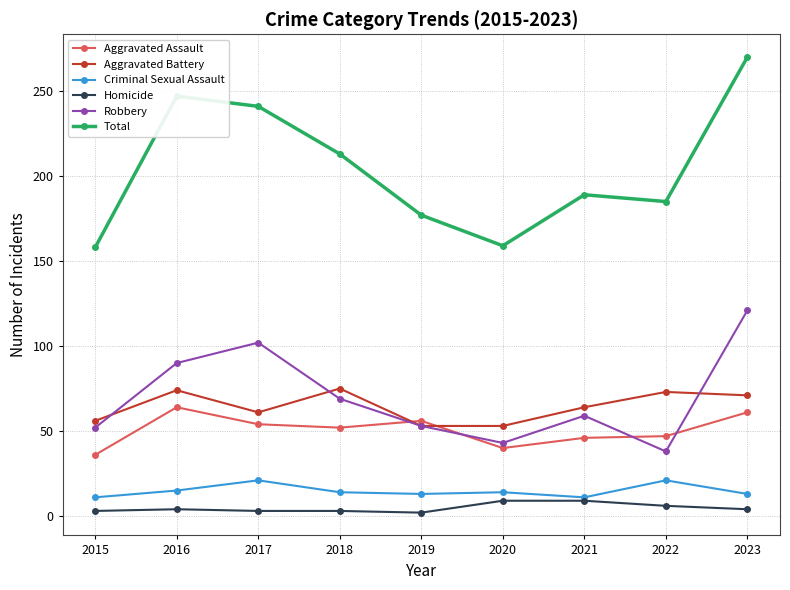

What is the smallest value displayed?

2